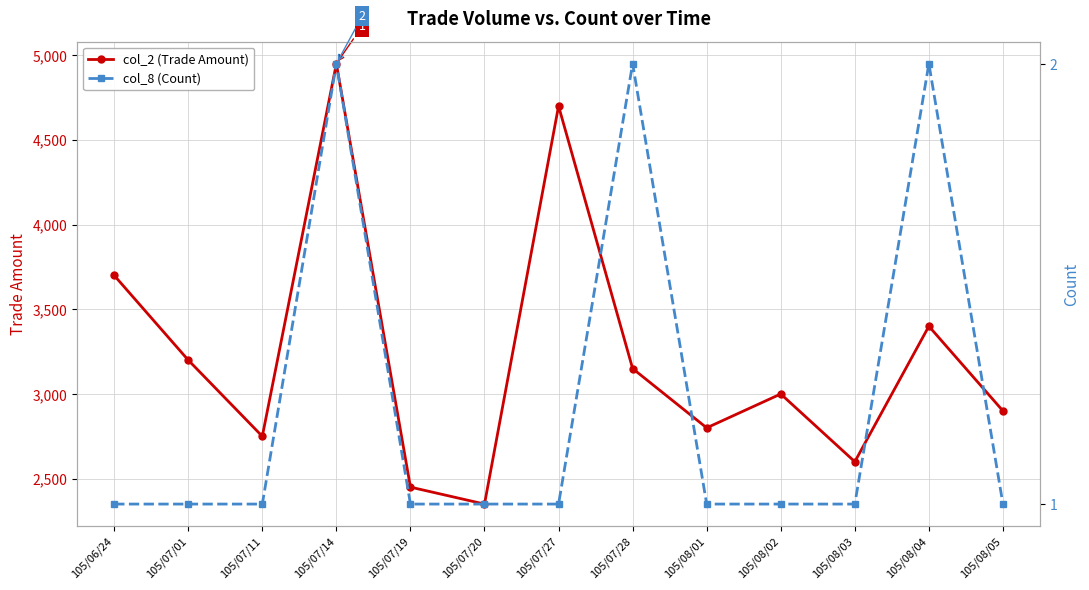

How many interior local peaks does the col_2 (Trade Amount) series have?

4